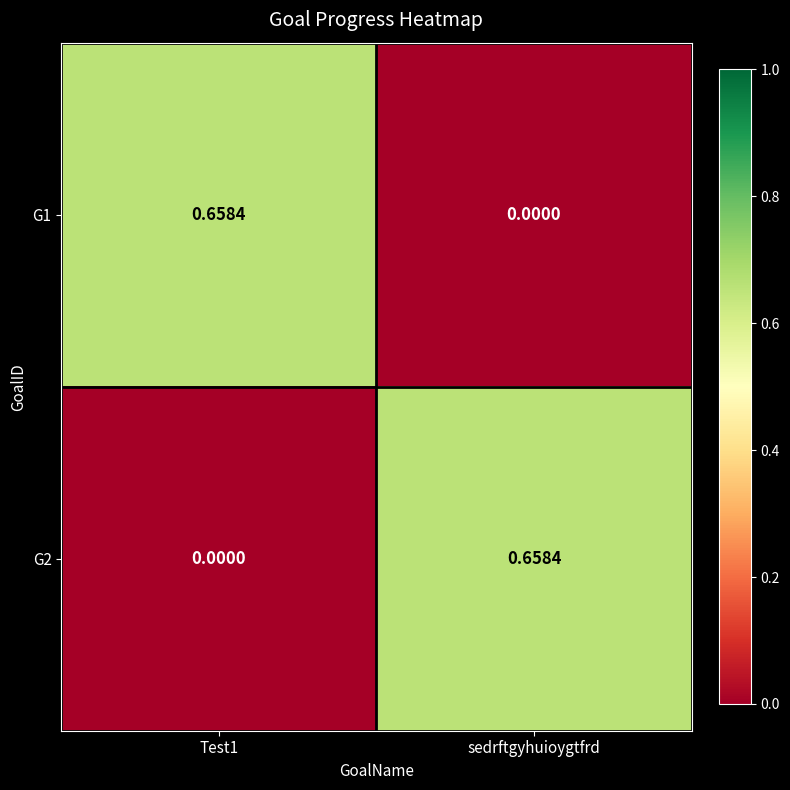

How many values in G1 are above zero?

1